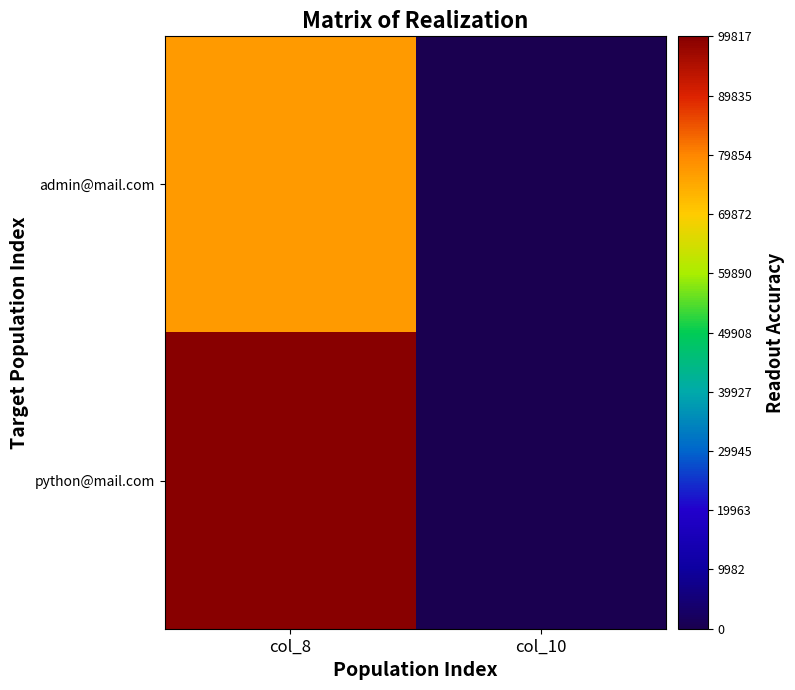

At which category is the sum across all series the highest?

col_8